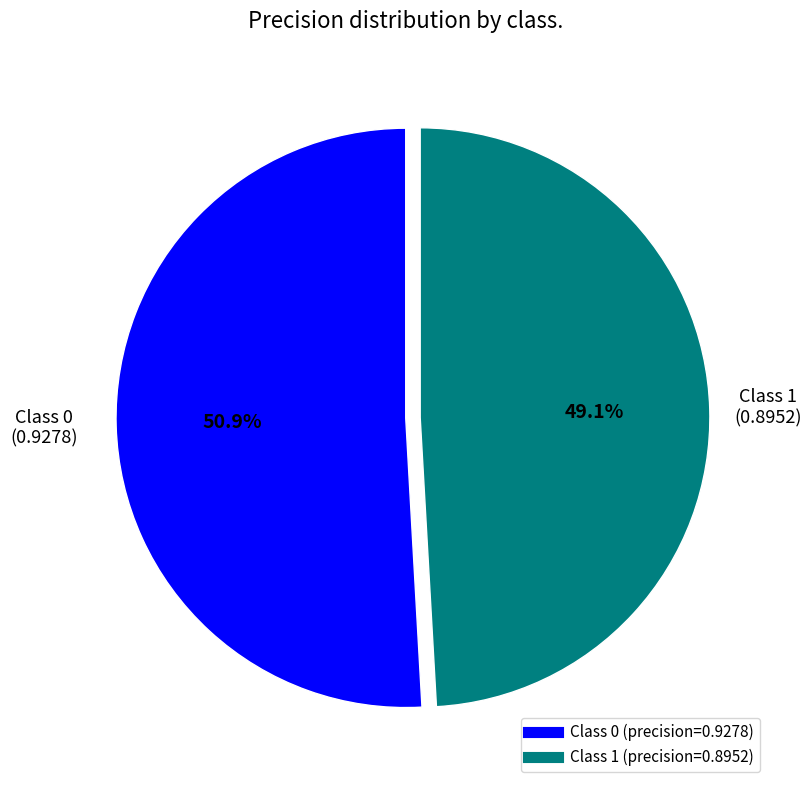

Is there a majority slice in this chart?

Yes